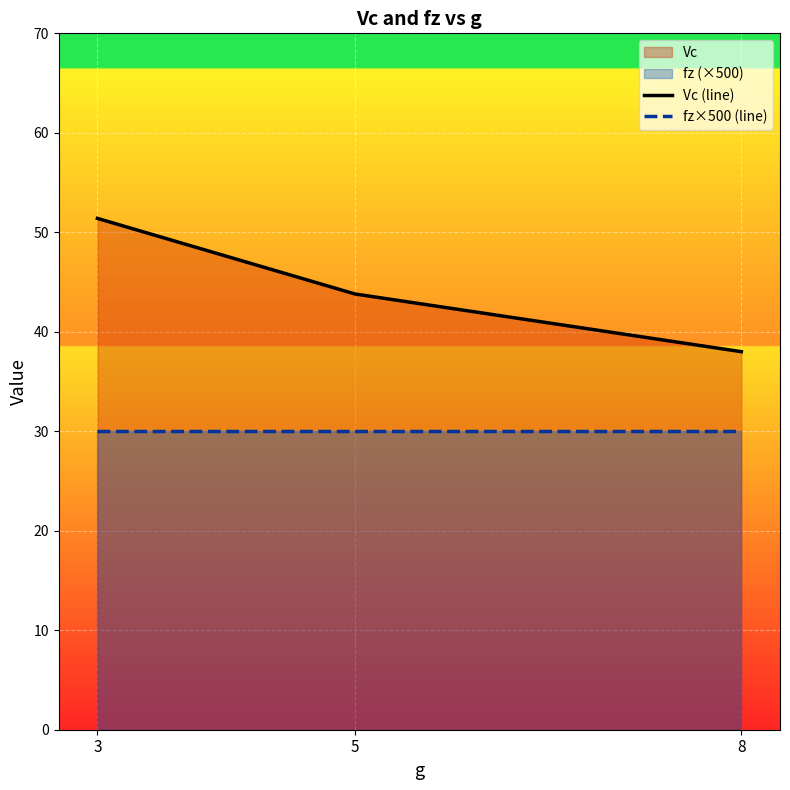

How many lines are shown in the chart?

2